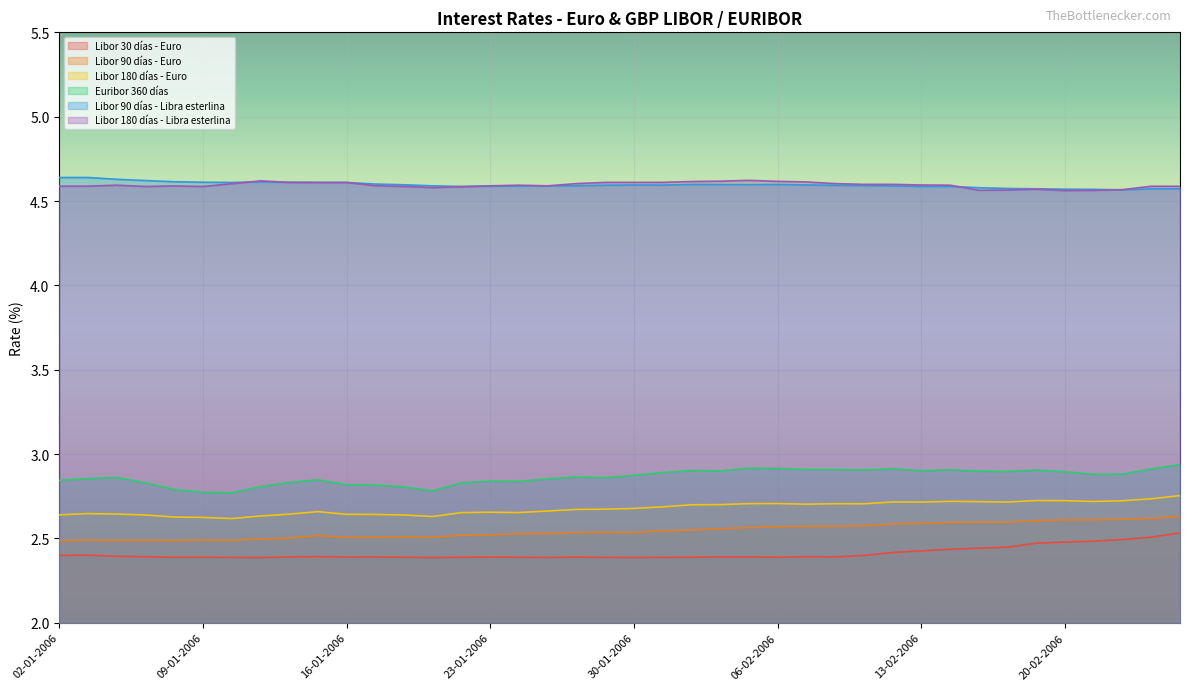

True or false: Libor 30 días - Euro has more than 2 interior local peaks.

True